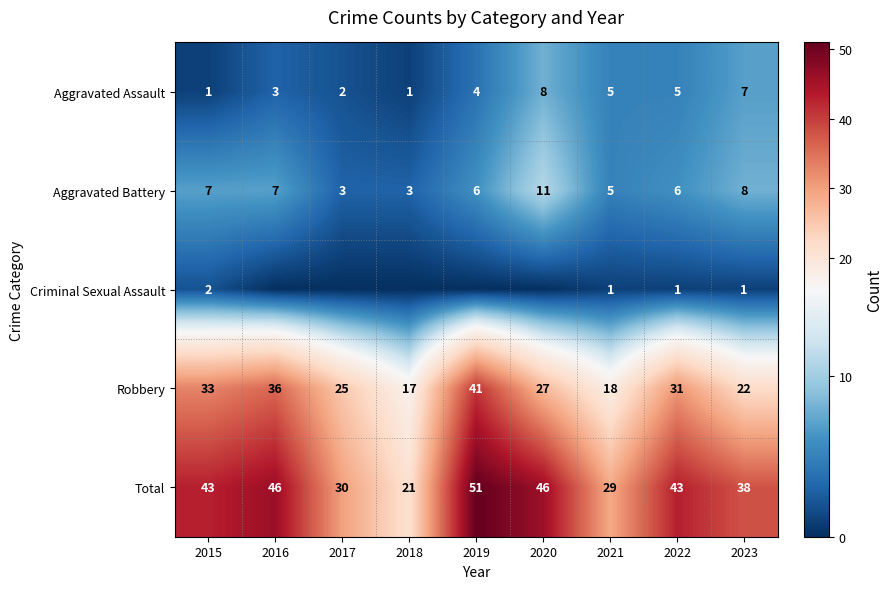

What value does the Total series have at 2022?

43